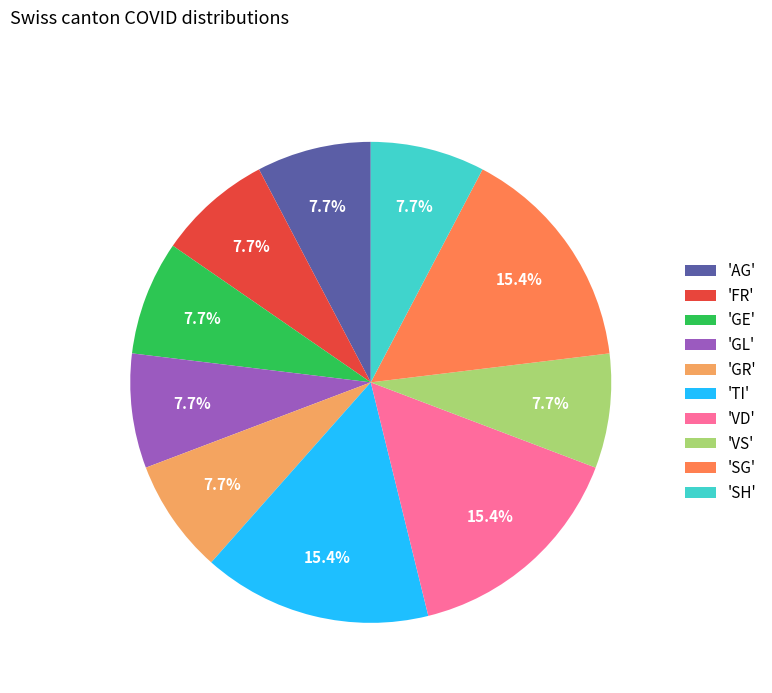

What percentage is NOT represented by 'GR'?

92.3%